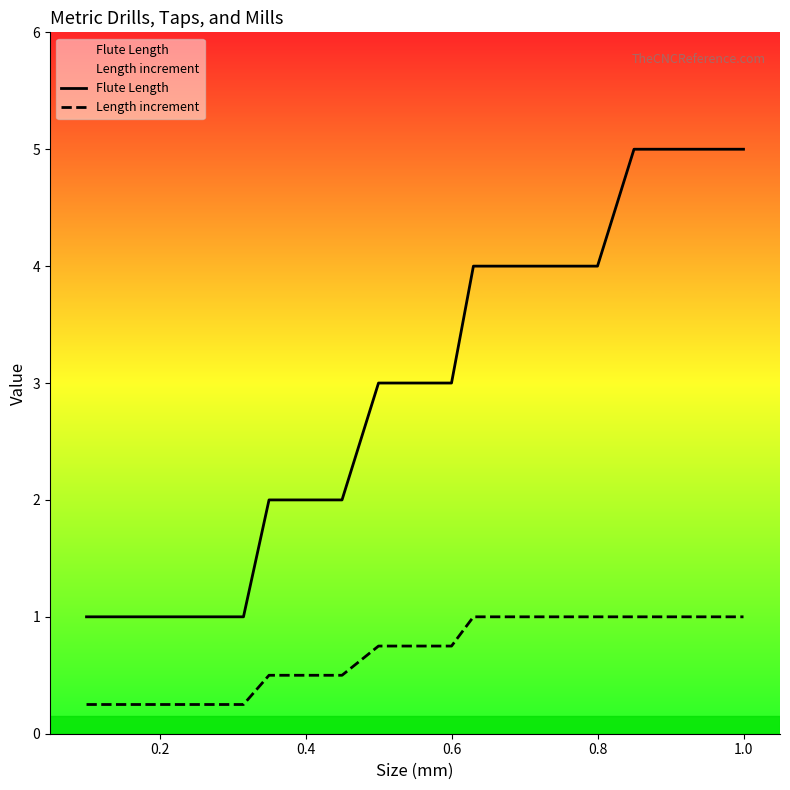

True or false: Length increment and Flute Length cross at least once.

False